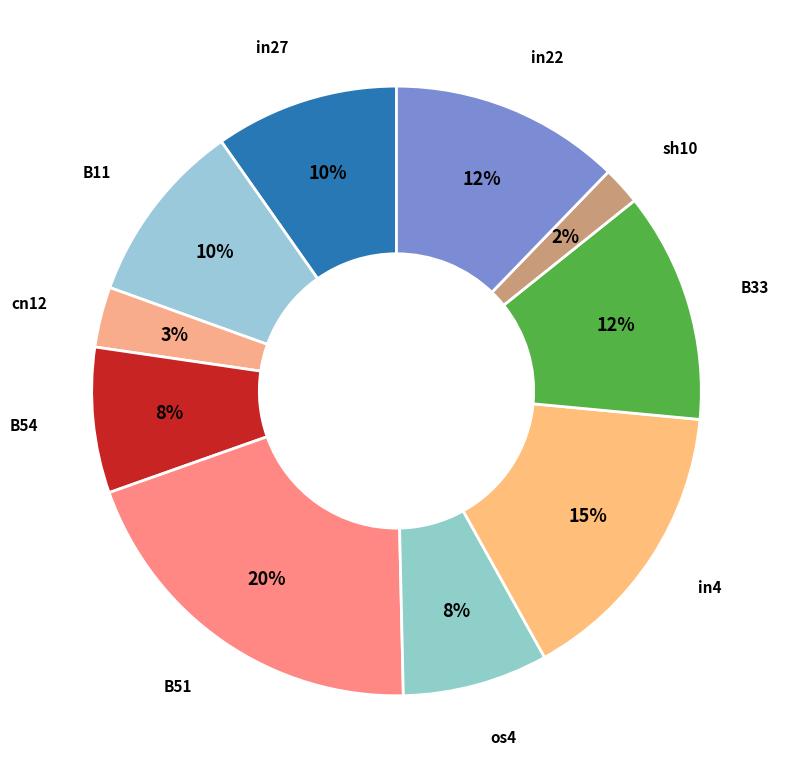

Is it true that cn12 is 3% of the pie?

True